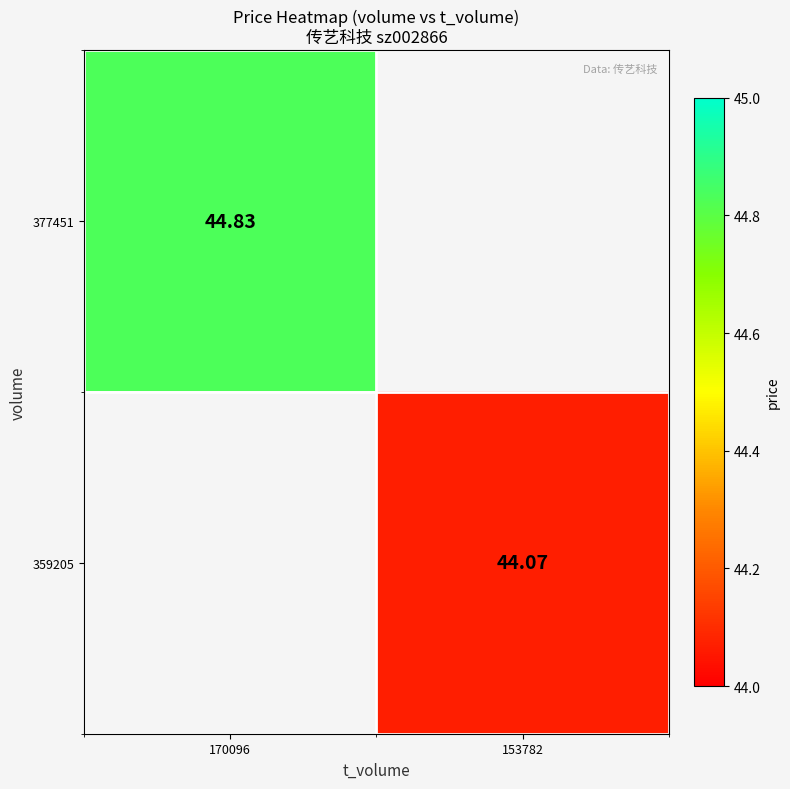

Is the value of 359205 at 153782 greater than the value of 377451 at 170096?

No